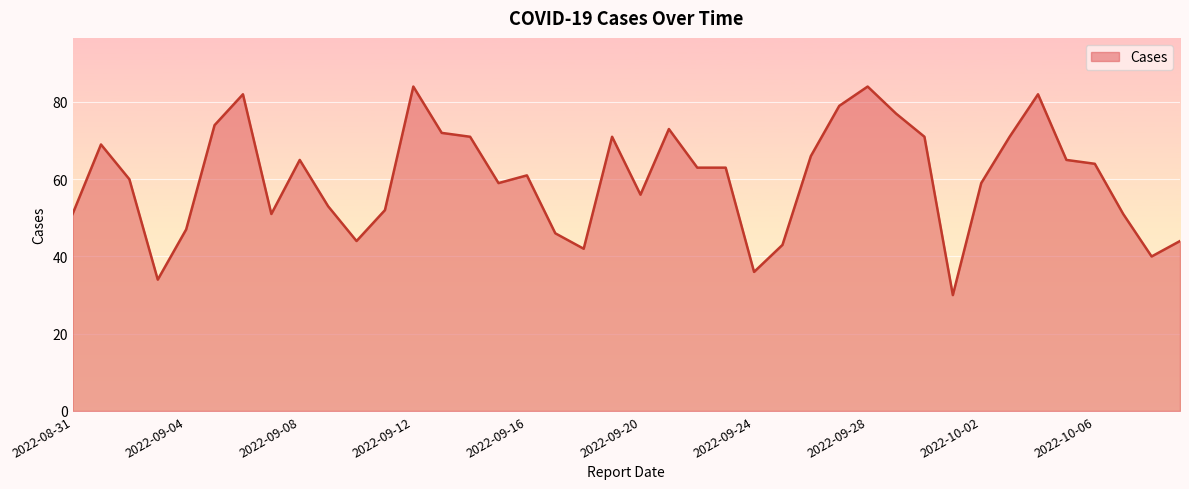

What is the difference between the maximum and minimum values?

54